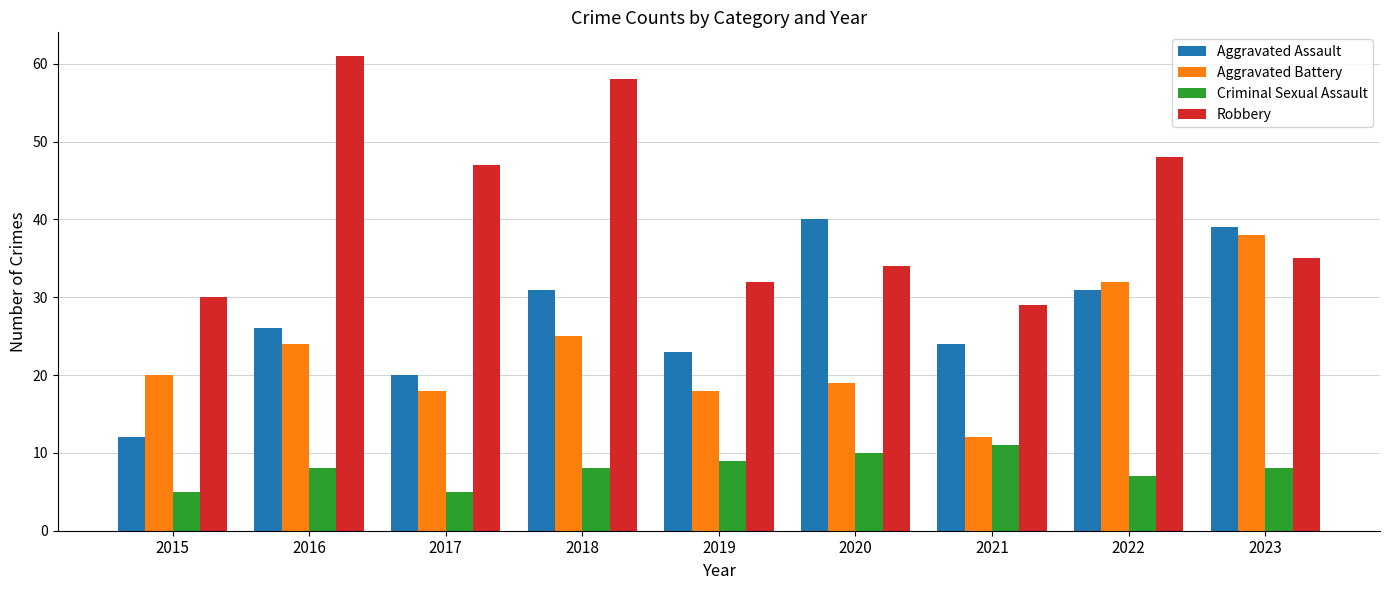

Reading left to right, extract all data points from this chart.

Aggravated Assault: 12	26	20	31	23	40	24	31	39
Aggravated Battery: 20	24	18	25	18	19	12	32	38
Criminal Sexual Assault: 5	8	5	8	9	10	11	7	8
Robbery: 30	61	47	58	32	34	29	48	35